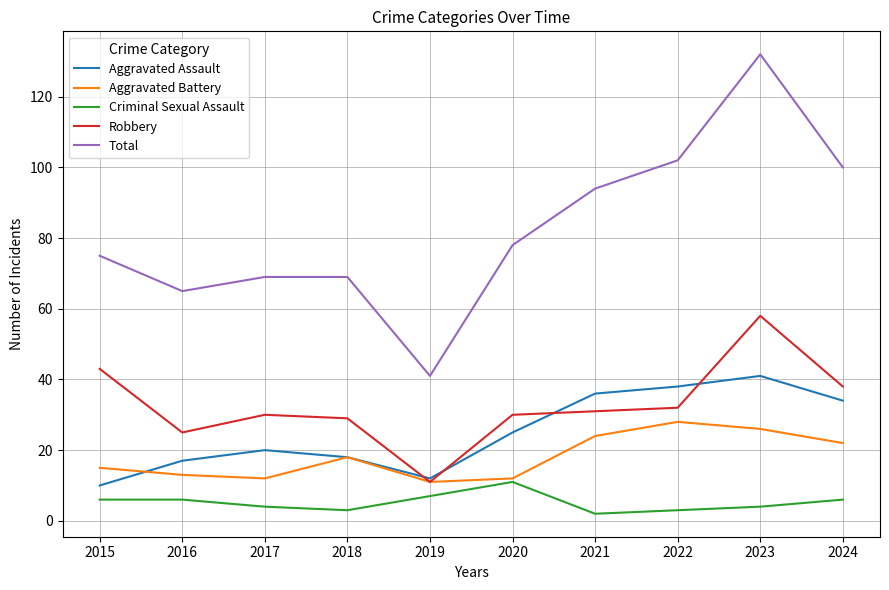

In Aggravated Battery, how many points are higher than both neighbors (excluding endpoints)?

2